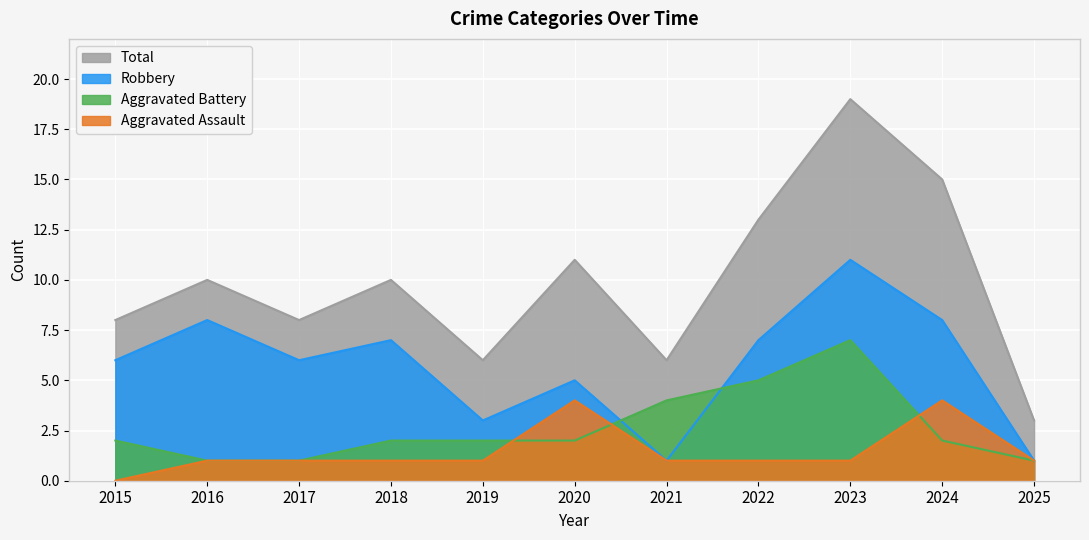

What is the average value of the Aggravated Battery series?

3